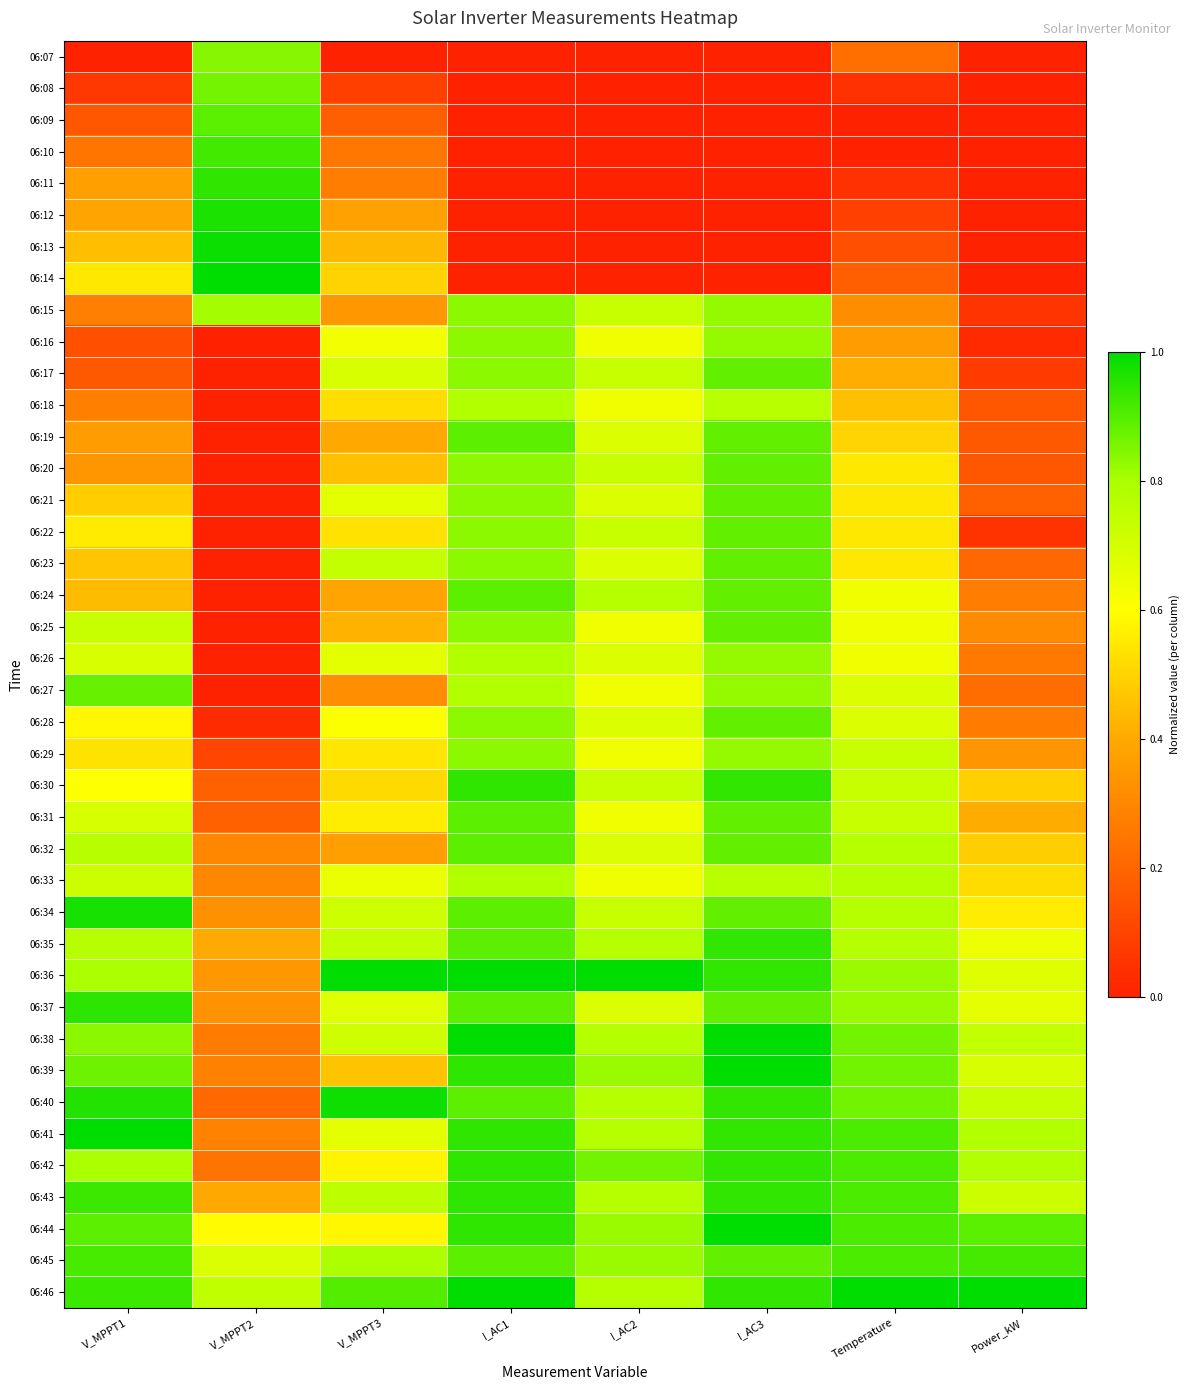

Reading left to right, extract all data points from this chart.

06:07: V_MPPT1=0.0	V_MPPT2=0.8	V_MPPT3=0.0	I_AC1=0.0	I_AC2=0.0	I_AC3=0.0	Temperature=0.2	Power_kW=0.0
06:08: V_MPPT1=0.1	V_MPPT2=0.9	V_MPPT3=0.1	I_AC1=0.0	I_AC2=0.0	I_AC3=0.0	Temperature=0.0	Power_kW=0.0
06:09: V_MPPT1=0.2	V_MPPT2=0.9	V_MPPT3=0.2	I_AC1=0.0	I_AC2=0.0	I_AC3=0.0	Temperature=0.0	Power_kW=0.0
06:10: V_MPPT1=0.2	V_MPPT2=0.9	V_MPPT3=0.2	I_AC1=0.0	I_AC2=0.0	I_AC3=0.0	Temperature=0.0	Power_kW=0.0
06:11: V_MPPT1=0.4	V_MPPT2=0.9	V_MPPT3=0.3	I_AC1=0.0	I_AC2=0.0	I_AC3=0.0	Temperature=0.0	Power_kW=0.0
06:12: V_MPPT1=0.4	V_MPPT2=1.0	V_MPPT3=0.4	I_AC1=0.0	I_AC2=0.0	I_AC3=0.0	Temperature=0.1	Power_kW=0.0
06:13: V_MPPT1=0.4	V_MPPT2=1.0	V_MPPT3=0.4	I_AC1=0.0	I_AC2=0.0	I_AC3=0.0	Temperature=0.1	Power_kW=0.0
06:14: V_MPPT1=0.5	V_MPPT2=1.0	V_MPPT3=0.5	I_AC1=0.0	I_AC2=0.0	I_AC3=0.0	Temperature=0.2	Power_kW=0.0
06:15: V_MPPT1=0.3	V_MPPT2=0.8	V_MPPT3=0.3	I_AC1=0.8	I_AC2=0.7	I_AC3=0.8	Temperature=0.3	Power_kW=0.1
06:16: V_MPPT1=0.1	V_MPPT2=0.0	V_MPPT3=0.6	I_AC1=0.8	I_AC2=0.6	I_AC3=0.8	Temperature=0.4	Power_kW=0.0
06:17: V_MPPT1=0.2	V_MPPT2=0.0	V_MPPT3=0.7	I_AC1=0.8	I_AC2=0.7	I_AC3=0.9	Temperature=0.4	Power_kW=0.1
06:18: V_MPPT1=0.3	V_MPPT2=0.0	V_MPPT3=0.5	I_AC1=0.8	I_AC2=0.6	I_AC3=0.8	Temperature=0.5	Power_kW=0.2
06:19: V_MPPT1=0.4	V_MPPT2=0.0	V_MPPT3=0.4	I_AC1=0.9	I_AC2=0.7	I_AC3=0.9	Temperature=0.5	Power_kW=0.2
06:20: V_MPPT1=0.3	V_MPPT2=0.0	V_MPPT3=0.5	I_AC1=0.8	I_AC2=0.7	I_AC3=0.9	Temperature=0.5	Power_kW=0.2
06:21: V_MPPT1=0.5	V_MPPT2=0.0	V_MPPT3=0.7	I_AC1=0.8	I_AC2=0.7	I_AC3=0.9	Temperature=0.5	Power_kW=0.2
06:22: V_MPPT1=0.6	V_MPPT2=0.0	V_MPPT3=0.5	I_AC1=0.8	I_AC2=0.7	I_AC3=0.9	Temperature=0.5	Power_kW=0.1
06:23: V_MPPT1=0.5	V_MPPT2=0.0	V_MPPT3=0.7	I_AC1=0.8	I_AC2=0.7	I_AC3=0.9	Temperature=0.5	Power_kW=0.2
06:24: V_MPPT1=0.4	V_MPPT2=0.0	V_MPPT3=0.4	I_AC1=0.9	I_AC2=0.8	I_AC3=0.9	Temperature=0.6	Power_kW=0.3
06:25: V_MPPT1=0.7	V_MPPT2=0.0	V_MPPT3=0.4	I_AC1=0.8	I_AC2=0.6	I_AC3=0.9	Temperature=0.6	Power_kW=0.3
06:26: V_MPPT1=0.7	V_MPPT2=0.0	V_MPPT3=0.7	I_AC1=0.8	I_AC2=0.7	I_AC3=0.8	Temperature=0.6	Power_kW=0.3
06:27: V_MPPT1=0.9	V_MPPT2=0.0	V_MPPT3=0.3	I_AC1=0.8	I_AC2=0.6	I_AC3=0.8	Temperature=0.7	Power_kW=0.2
06:28: V_MPPT1=0.6	V_MPPT2=0.0	V_MPPT3=0.6	I_AC1=0.8	I_AC2=0.7	I_AC3=0.9	Temperature=0.7	Power_kW=0.3
06:29: V_MPPT1=0.5	V_MPPT2=0.1	V_MPPT3=0.5	I_AC1=0.8	I_AC2=0.6	I_AC3=0.8	Temperature=0.7	Power_kW=0.3
06:30: V_MPPT1=0.6	V_MPPT2=0.2	V_MPPT3=0.5	I_AC1=0.9	I_AC2=0.7	I_AC3=0.9	Temperature=0.7	Power_kW=0.5
06:31: V_MPPT1=0.7	V_MPPT2=0.2	V_MPPT3=0.6	I_AC1=0.9	I_AC2=0.6	I_AC3=0.9	Temperature=0.7	Power_kW=0.4
06:32: V_MPPT1=0.8	V_MPPT2=0.3	V_MPPT3=0.4	I_AC1=0.9	I_AC2=0.7	I_AC3=0.9	Temperature=0.8	Power_kW=0.5
06:33: V_MPPT1=0.7	V_MPPT2=0.3	V_MPPT3=0.6	I_AC1=0.8	I_AC2=0.6	I_AC3=0.8	Temperature=0.8	Power_kW=0.5
06:34: V_MPPT1=1.0	V_MPPT2=0.3	V_MPPT3=0.7	I_AC1=0.9	I_AC2=0.7	I_AC3=0.9	Temperature=0.8	Power_kW=0.6
06:35: V_MPPT1=0.8	V_MPPT2=0.4	V_MPPT3=0.7	I_AC1=0.9	I_AC2=0.8	I_AC3=0.9	Temperature=0.8	Power_kW=0.6
06:36: V_MPPT1=0.8	V_MPPT2=0.3	V_MPPT3=1.0	I_AC1=1.0	I_AC2=1.0	I_AC3=0.9	Temperature=0.8	Power_kW=0.7
06:37: V_MPPT1=0.9	V_MPPT2=0.3	V_MPPT3=0.7	I_AC1=0.9	I_AC2=0.7	I_AC3=0.9	Temperature=0.8	Power_kW=0.7
06:38: V_MPPT1=0.8	V_MPPT2=0.3	V_MPPT3=0.7	I_AC1=1.0	I_AC2=0.8	I_AC3=1.0	Temperature=0.9	Power_kW=0.7
06:39: V_MPPT1=0.9	V_MPPT2=0.3	V_MPPT3=0.5	I_AC1=0.9	I_AC2=0.8	I_AC3=1.0	Temperature=0.9	Power_kW=0.7
06:40: V_MPPT1=1.0	V_MPPT2=0.2	V_MPPT3=1.0	I_AC1=0.9	I_AC2=0.8	I_AC3=0.9	Temperature=0.9	Power_kW=0.7
06:41: V_MPPT1=1.0	V_MPPT2=0.3	V_MPPT3=0.7	I_AC1=0.9	I_AC2=0.8	I_AC3=0.9	Temperature=0.9	Power_kW=0.8
06:42: V_MPPT1=0.8	V_MPPT2=0.2	V_MPPT3=0.6	I_AC1=0.9	I_AC2=0.9	I_AC3=0.9	Temperature=0.9	Power_kW=0.8
06:43: V_MPPT1=0.9	V_MPPT2=0.4	V_MPPT3=0.8	I_AC1=0.9	I_AC2=0.8	I_AC3=0.9	Temperature=0.9	Power_kW=0.7
06:44: V_MPPT1=0.9	V_MPPT2=0.6	V_MPPT3=0.6	I_AC1=0.9	I_AC2=0.8	I_AC3=1.0	Temperature=0.9	Power_kW=0.9
06:45: V_MPPT1=0.9	V_MPPT2=0.7	V_MPPT3=0.8	I_AC1=0.9	I_AC2=0.8	I_AC3=0.9	Temperature=0.9	Power_kW=0.9
06:46: V_MPPT1=0.9	V_MPPT2=0.7	V_MPPT3=0.9	I_AC1=1.0	I_AC2=0.8	I_AC3=0.9	Temperature=1.0	Power_kW=1.0